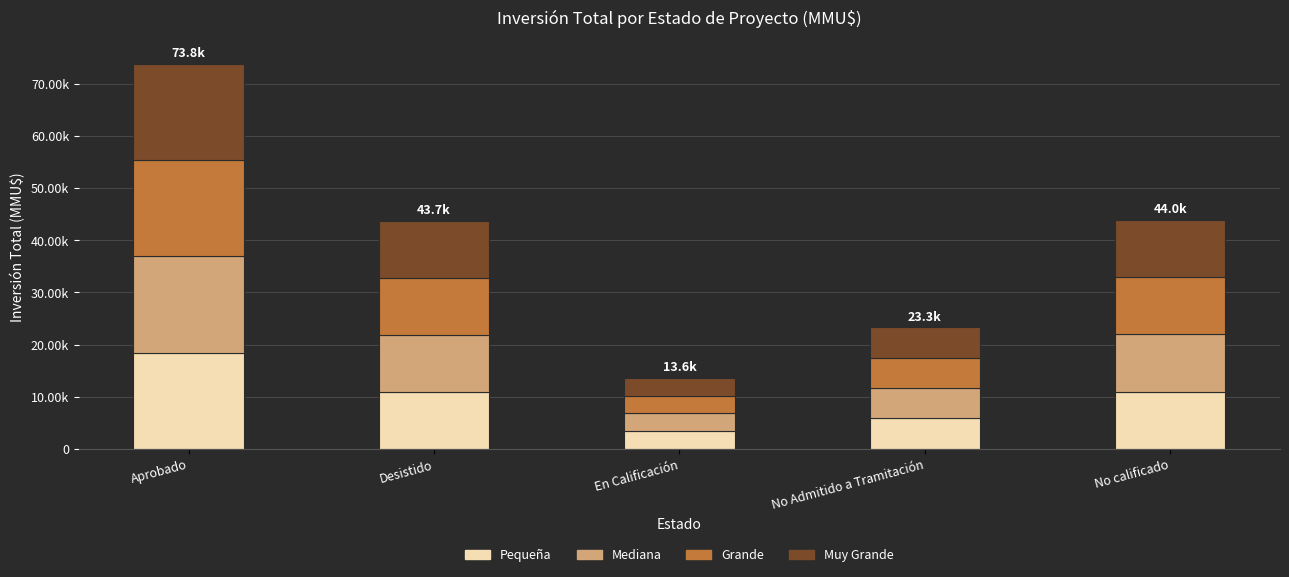

What is the label of the 4th bar from the right?

Desistido